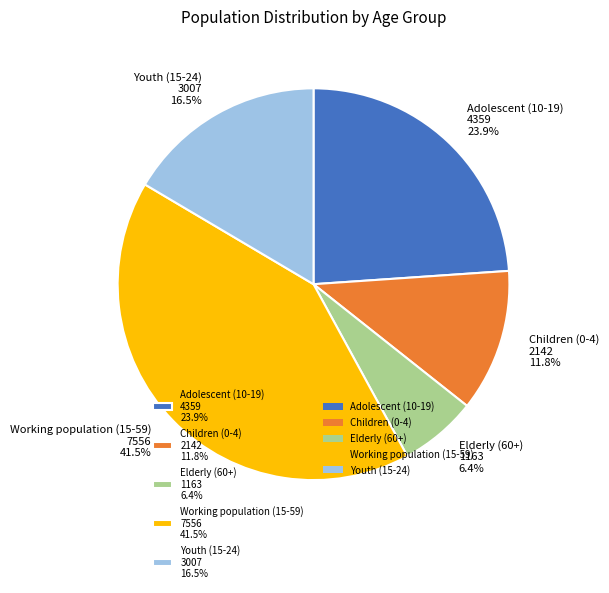

Which category has the biggest portion of the pie?

Working population (15-59)